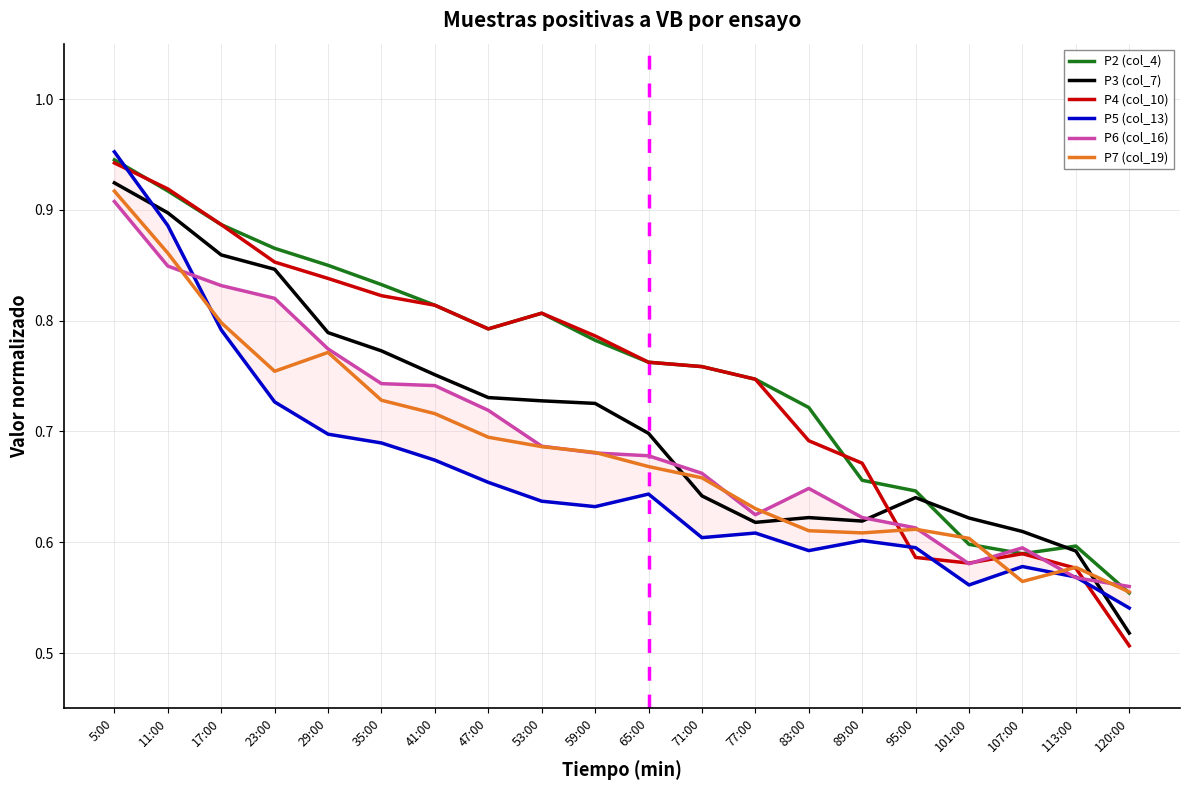

What is the lowest value of the P6 (col_16) series?

0.6